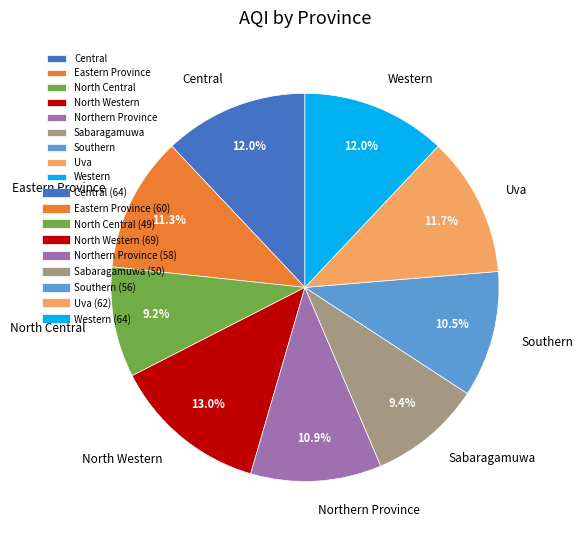

The Central slice represents 12% of the pie. True or false?

True